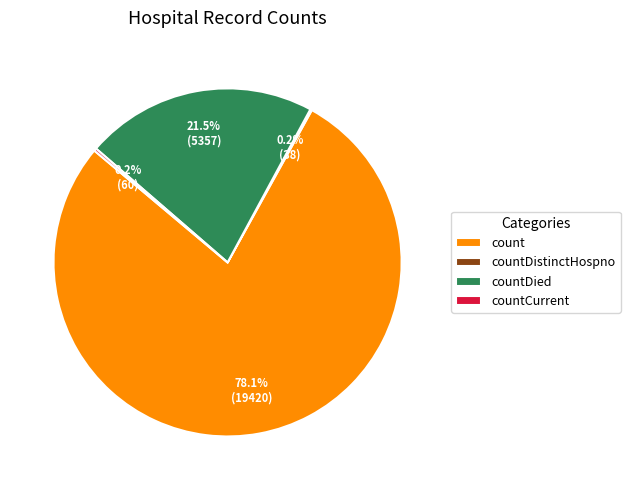

True or false: count accounts for 71% of the total.

False